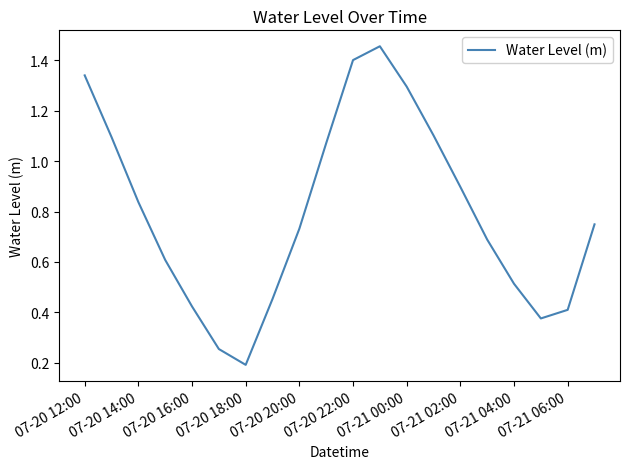

Does the chart have visible grid lines?

No